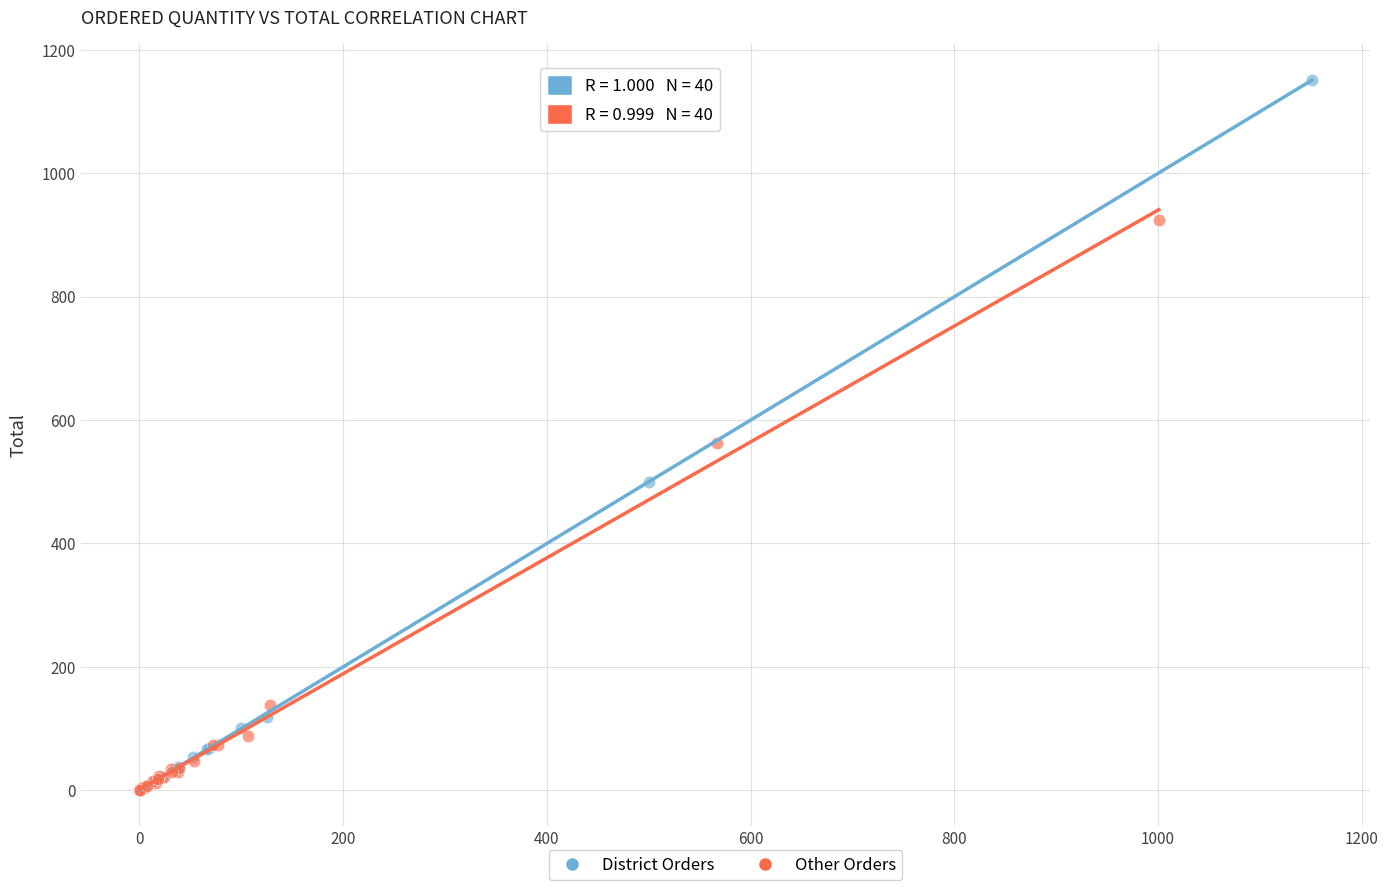

Which series contains the highest Y value?

District Orders